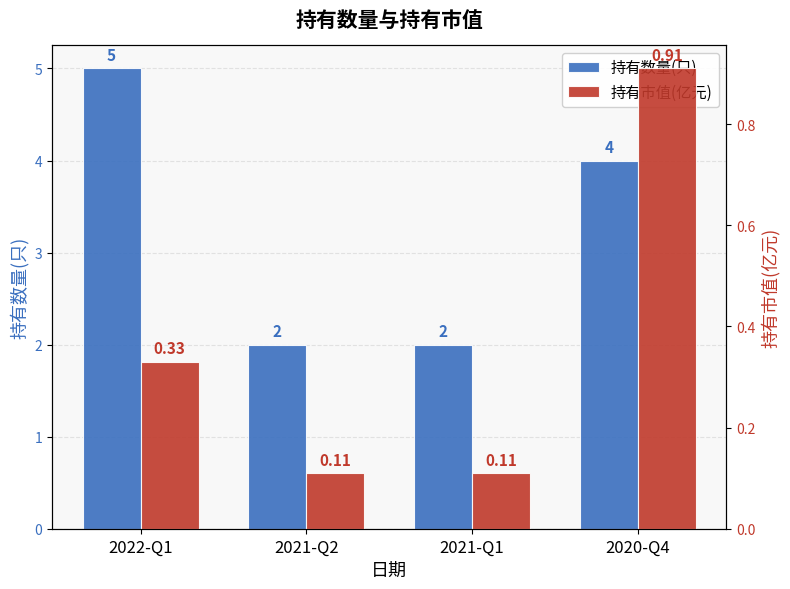

List the labels in order of 持有市值(亿元) value, largest first.

2020-Q4, 2022-Q1, 2021-Q2, 2021-Q1